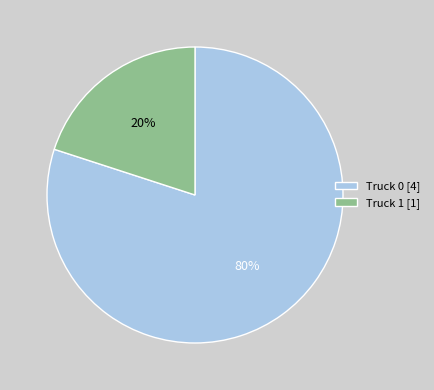

Is it true that Truck 0 is 80% of the pie?

True